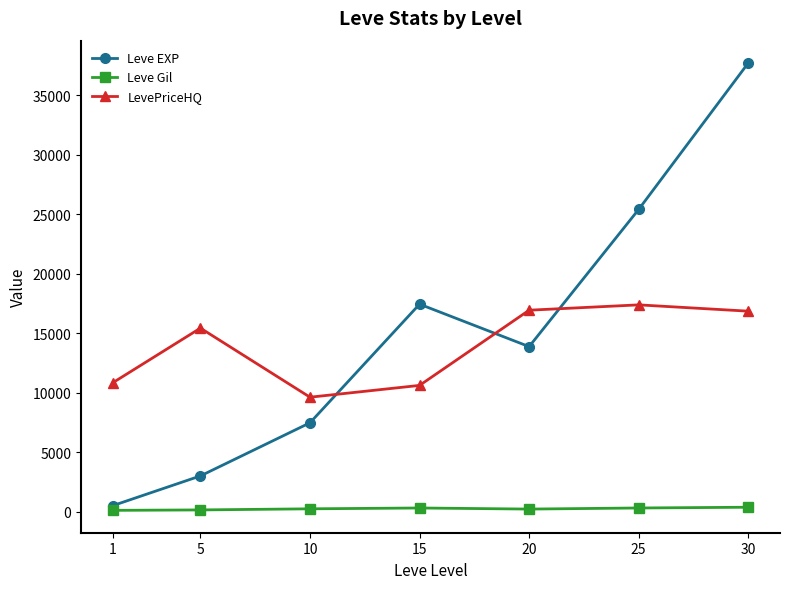

Which series has the widest spread of values?

Leve EXP